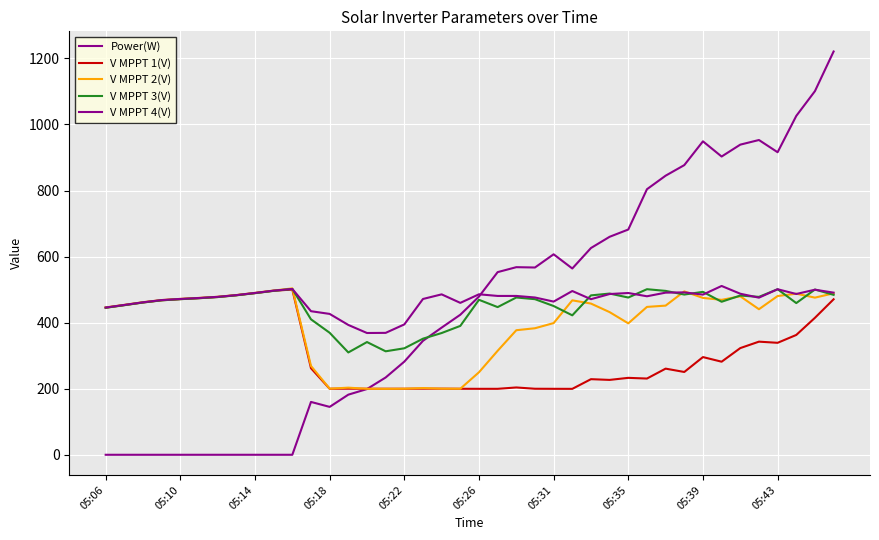

Is this an area chart (filled region under the line)?

No